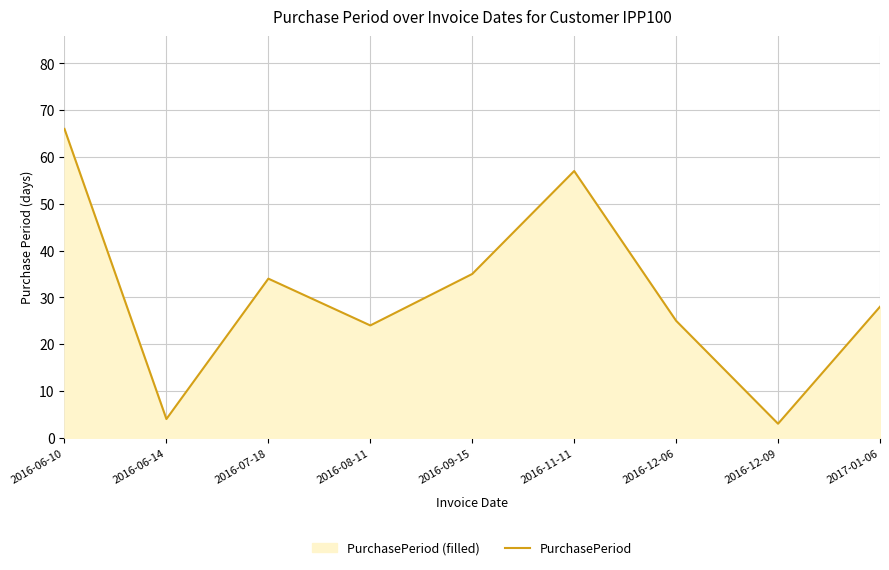

What position from the left is 2016-12-09?

8